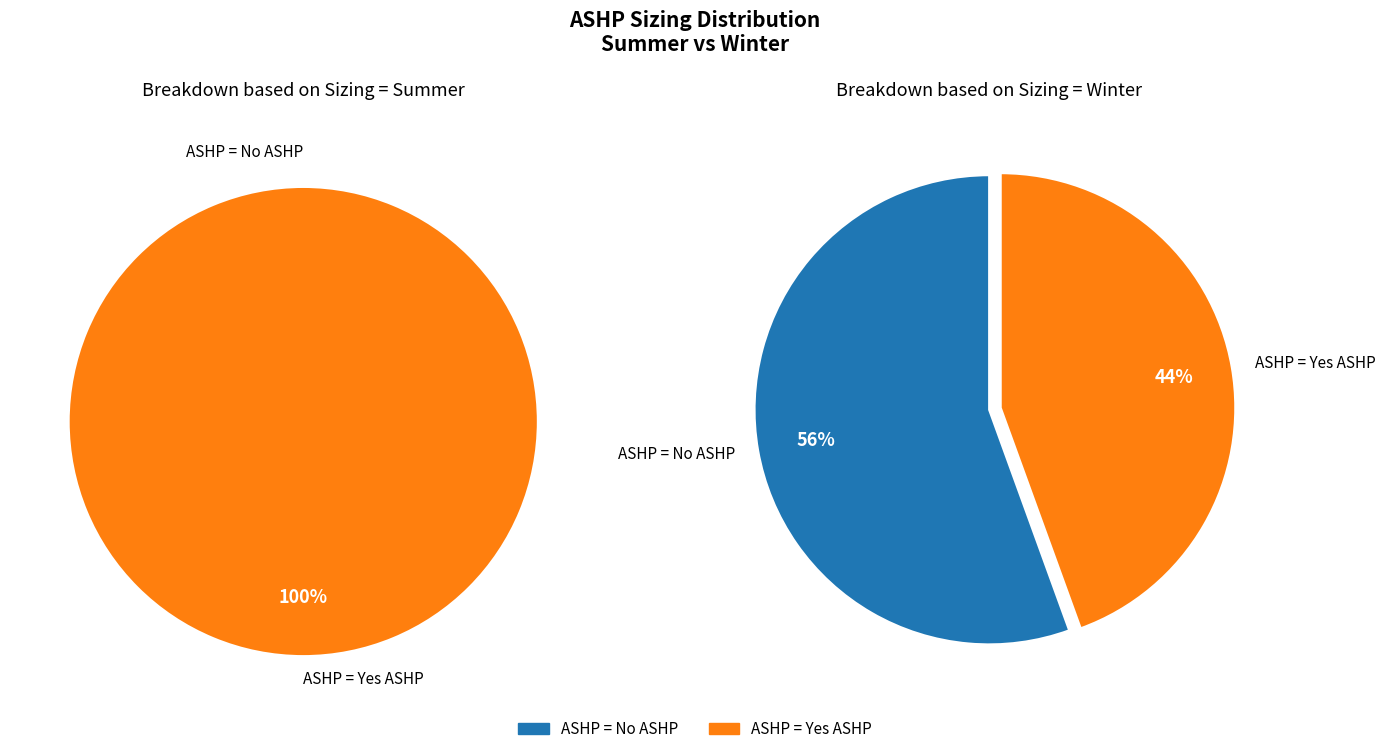

How many slices are in this pie chart?

2